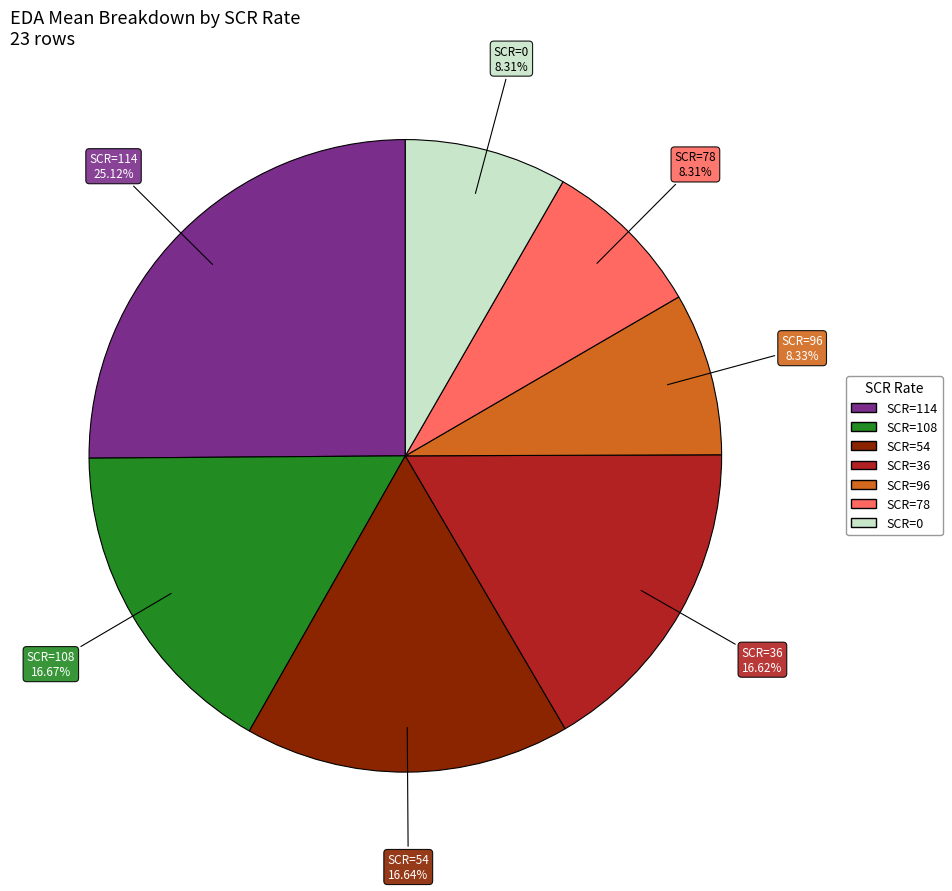

Is there a majority slice in this chart?

No